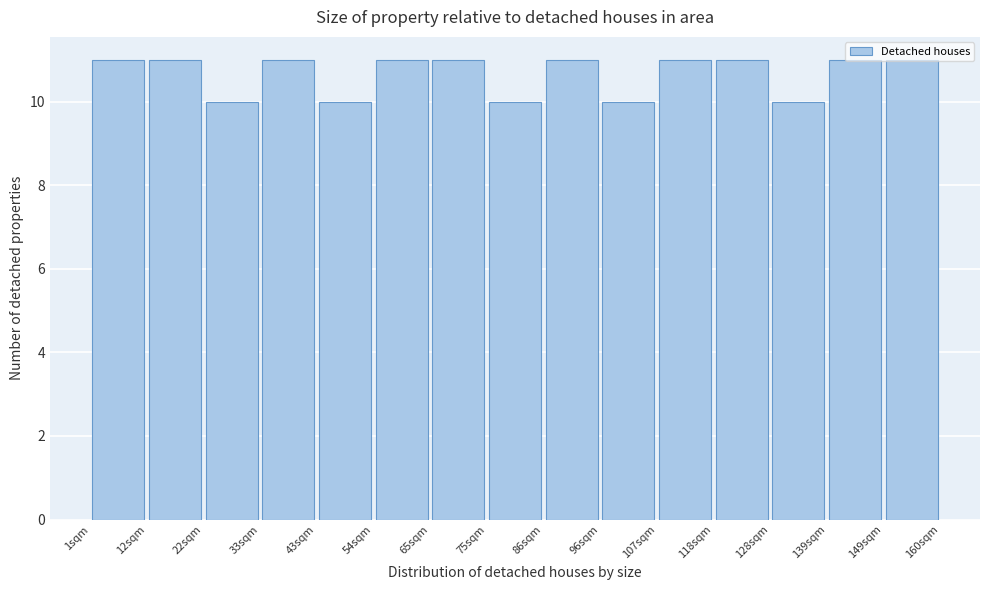

How tall is the bar that spans 43.4 to 54.0 on the x-axis? Neither the bar edges nor the heights are printed on the chart, so give them approximately, as read against the axes.

10